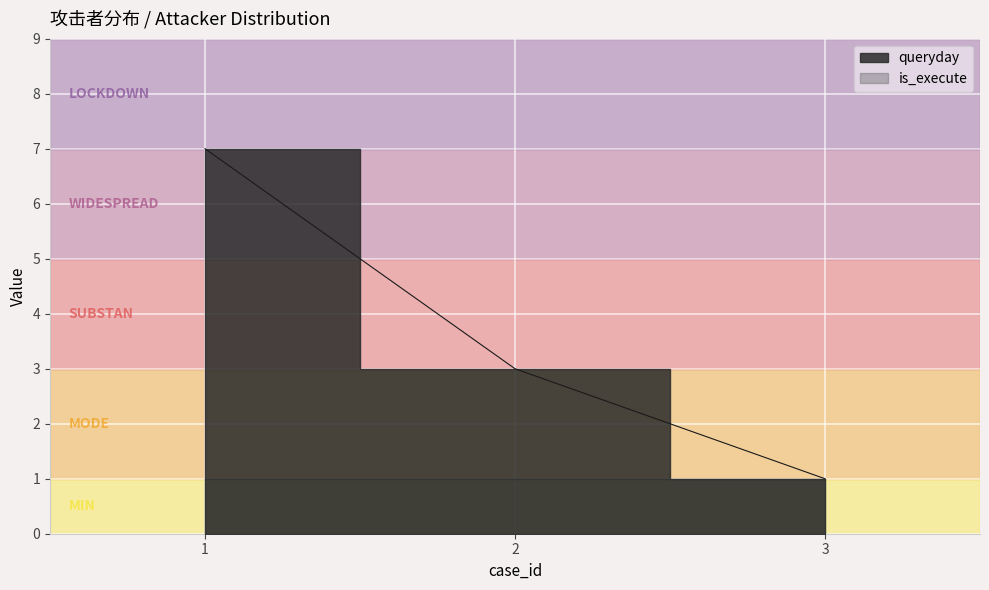

How many values are below 3?

1